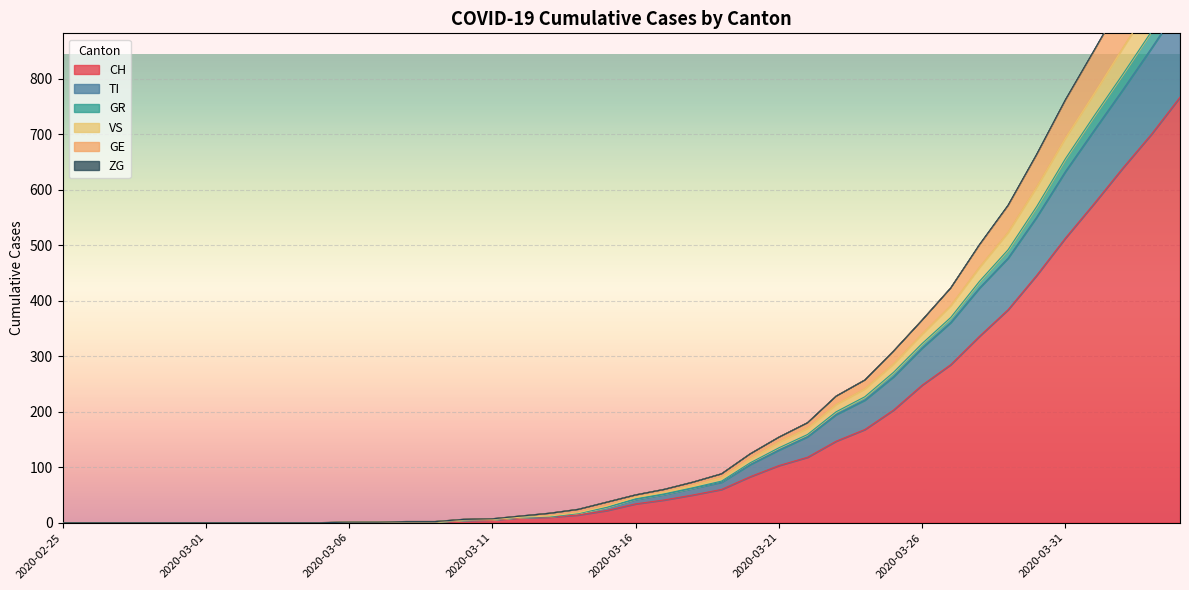

Where is TI nearest to the value 466?

2020-03-29